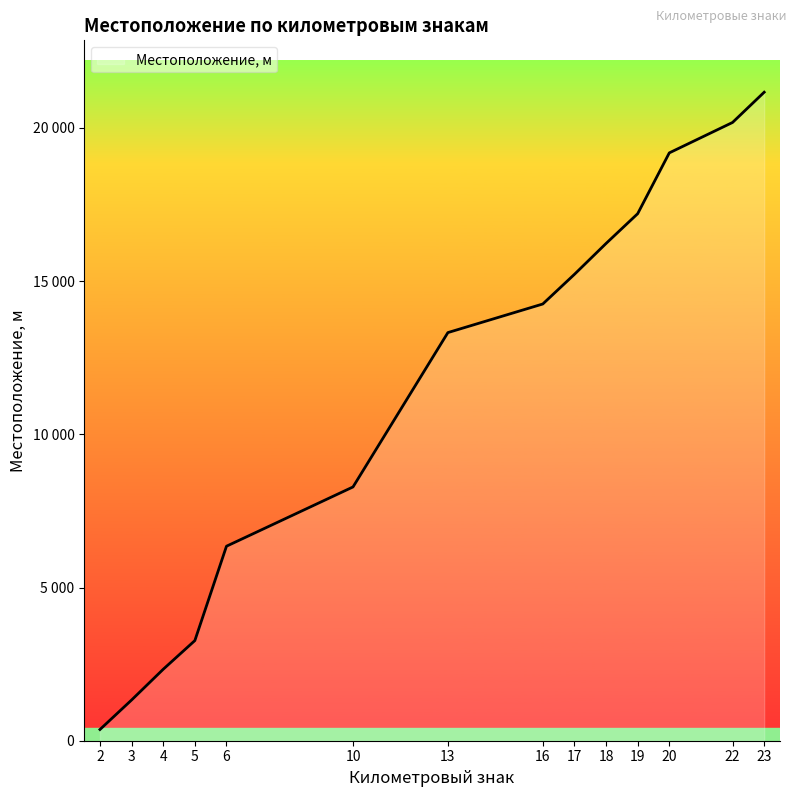

Read the value at 13, to the nearest 100.

13300